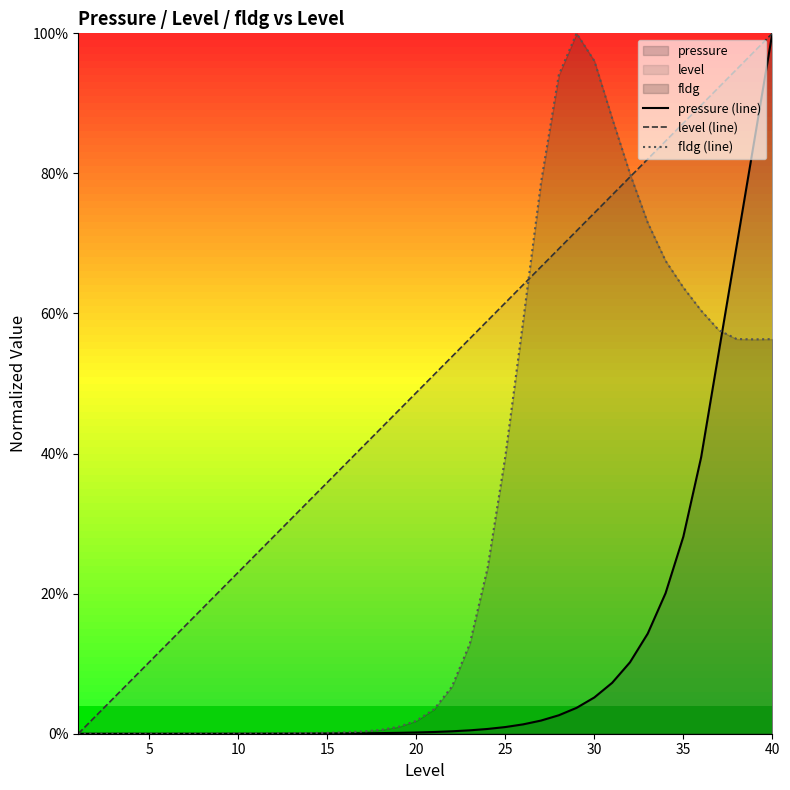

Reading left to right, extract all data points from this chart.

pressure (line): 0.0	0.0	0.0	0.0	0.0	0.0	0.0	0.0	0.0	0.0	0.0	0.0	0.0	0.0	0.0	0.0	0.0	0.0	0.0	0.0	0.0	0.0	0.0	0.0	0.0	0.0	0.0	0.0	0.0	0.1	0.1	0.1	0.1	0.2	0.3	0.4	0.5	0.7	0.8	1.0
level (line): 0.0	0.0	0.1	0.1	0.1	0.1	0.2	0.2	0.2	0.2	0.3	0.3	0.3	0.3	0.4	0.4	0.4	0.4	0.5	0.5	0.5	0.5	0.6	0.6	0.6	0.6	0.7	0.7	0.7	0.7	0.8	0.8	0.8	0.8	0.9	0.9	0.9	0.9	1.0	1.0
fldg (line): 0.0	0.0	0.0	0.0	0.0	0.0	0.0	0.0	0.0	0.0	0.0	0.0	0.0	0.0	0.0	0.0	0.0	0.0	0.0	0.0	0.0	0.1	0.1	0.2	0.4	0.6	0.8	0.9	1.0	1.0	0.9	0.8	0.7	0.7	0.6	0.6	0.6	0.6	0.6	0.6